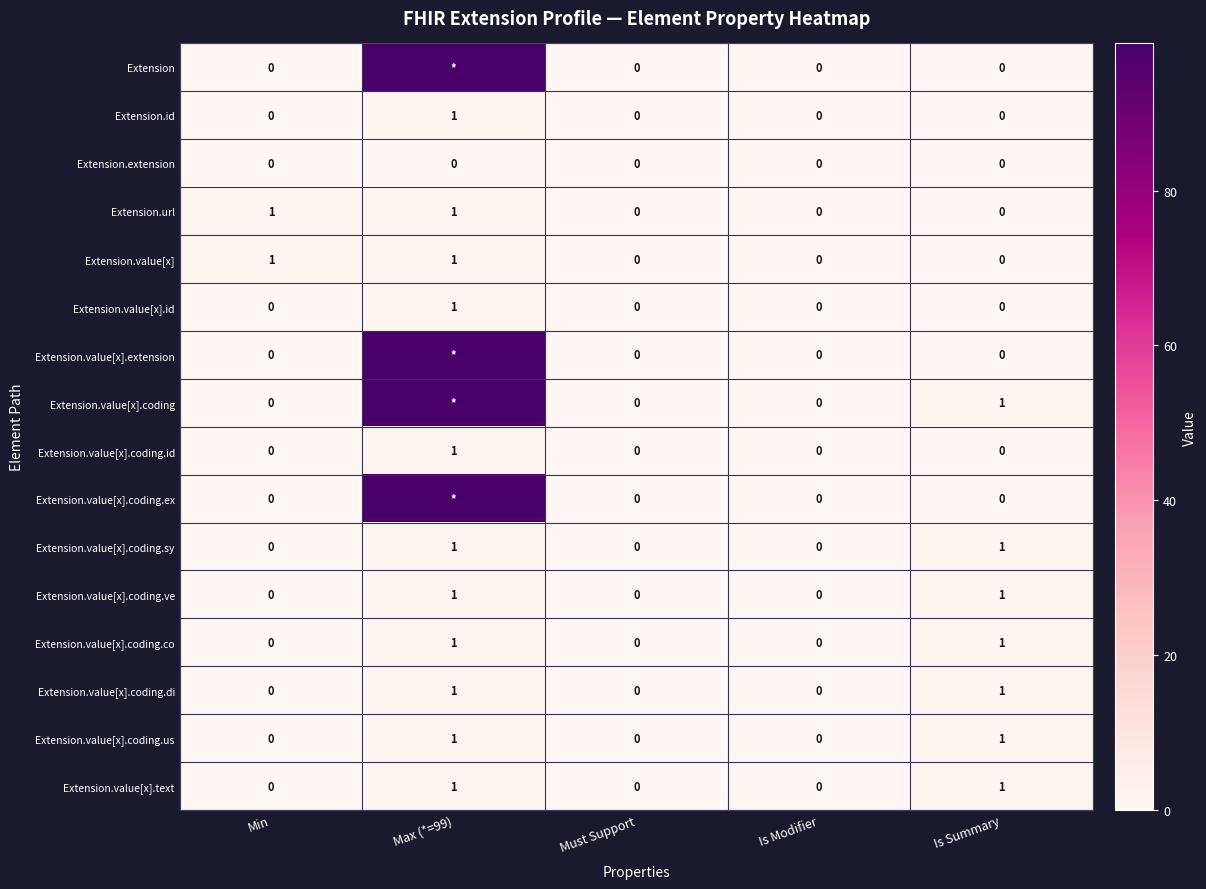

How many distinct data groups are displayed?

16